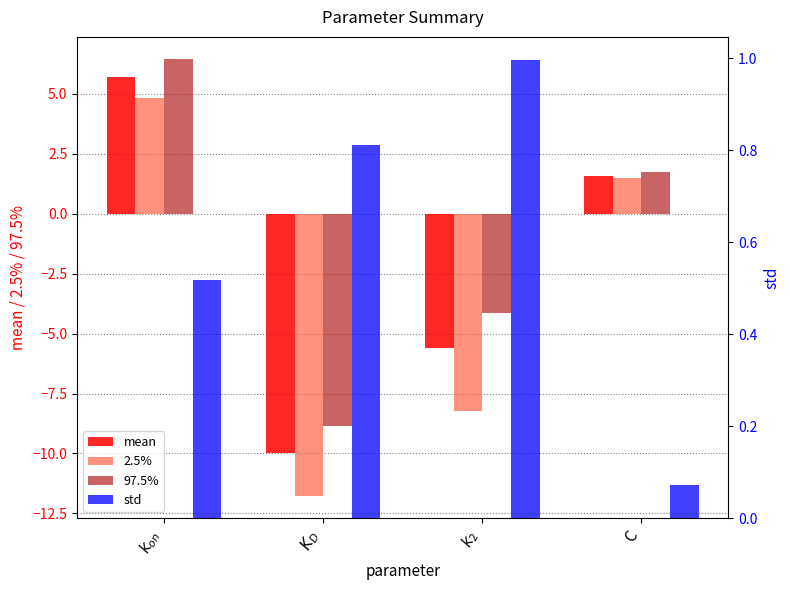

Reading left to right, extract all data points from this chart.

mean: $k_{on}$=5.7	$K_D$=-10.0	$k_2$=-5.6	C=1.6
2.5%: $k_{on}$=4.8	$K_D$=-11.8	$k_2$=-8.2	C=1.5
97.5%: $k_{on}$=6.5	$K_D$=-8.8	$k_2$=-4.1	C=1.7
std: $k_{on}$=0.5	$K_D$=0.8	$k_2$=1.0	C=0.1